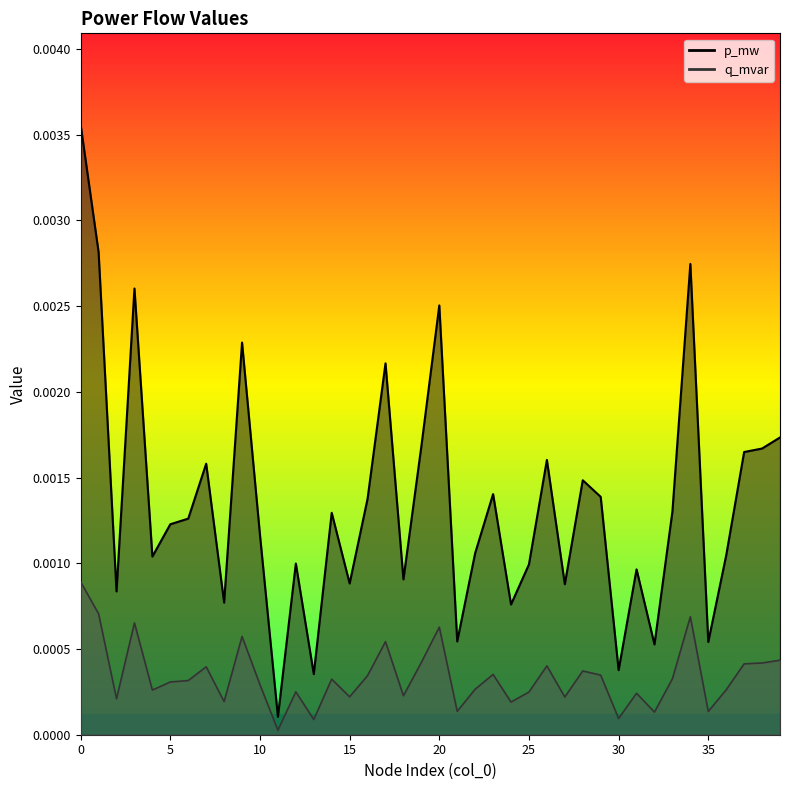

Which series has the widest spread of values?

p_mw